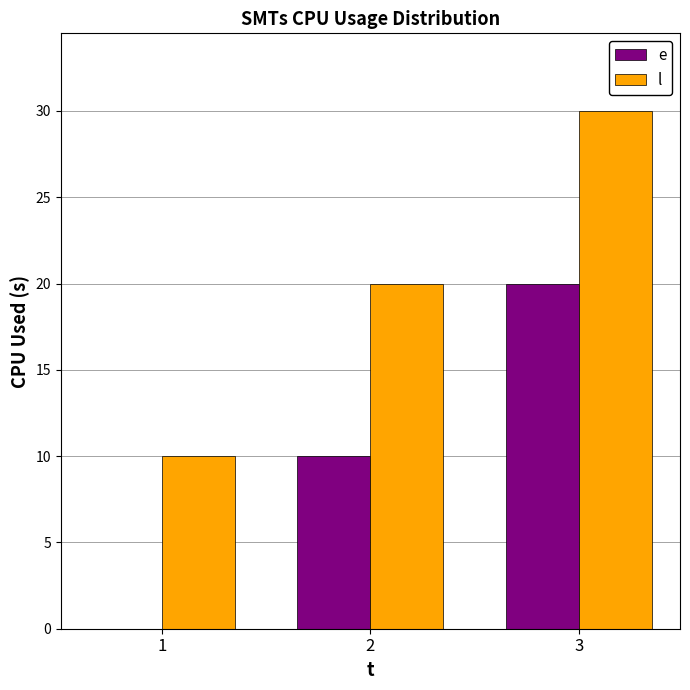

Which label corresponds to the largest value in the chart?

3